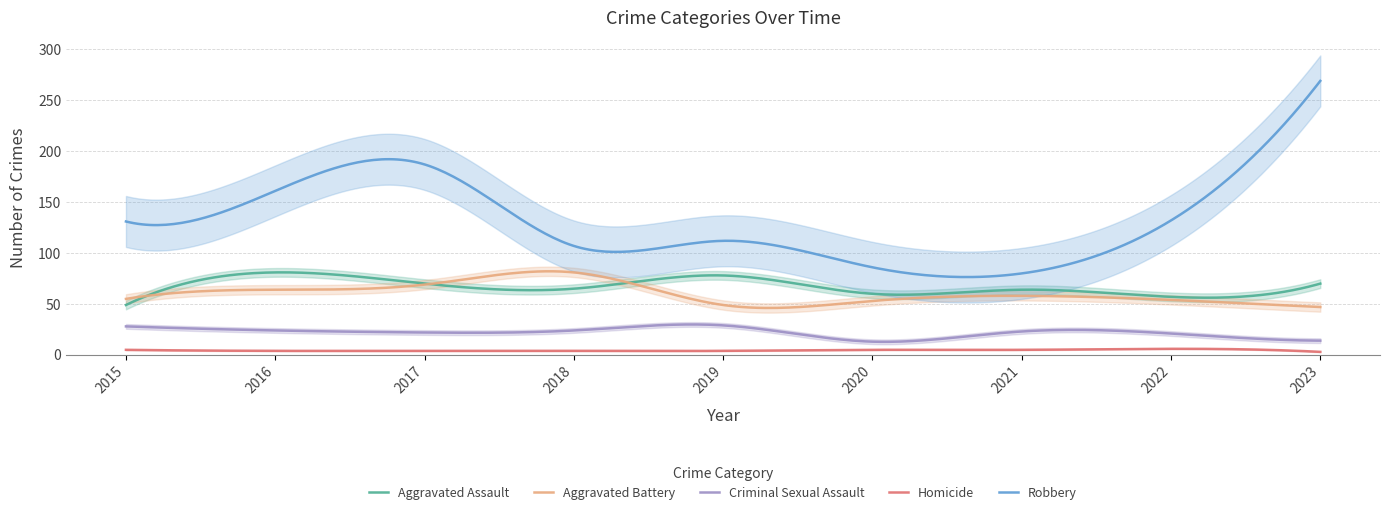

What is the smallest value displayed?

3